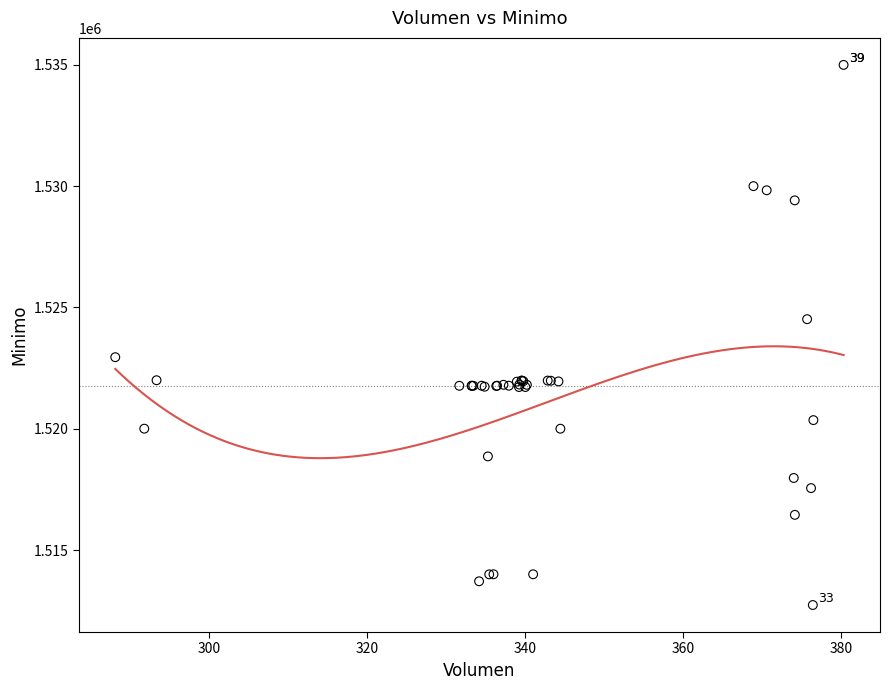

What Y value in the scatter plot is closest to 1523862?

1524513